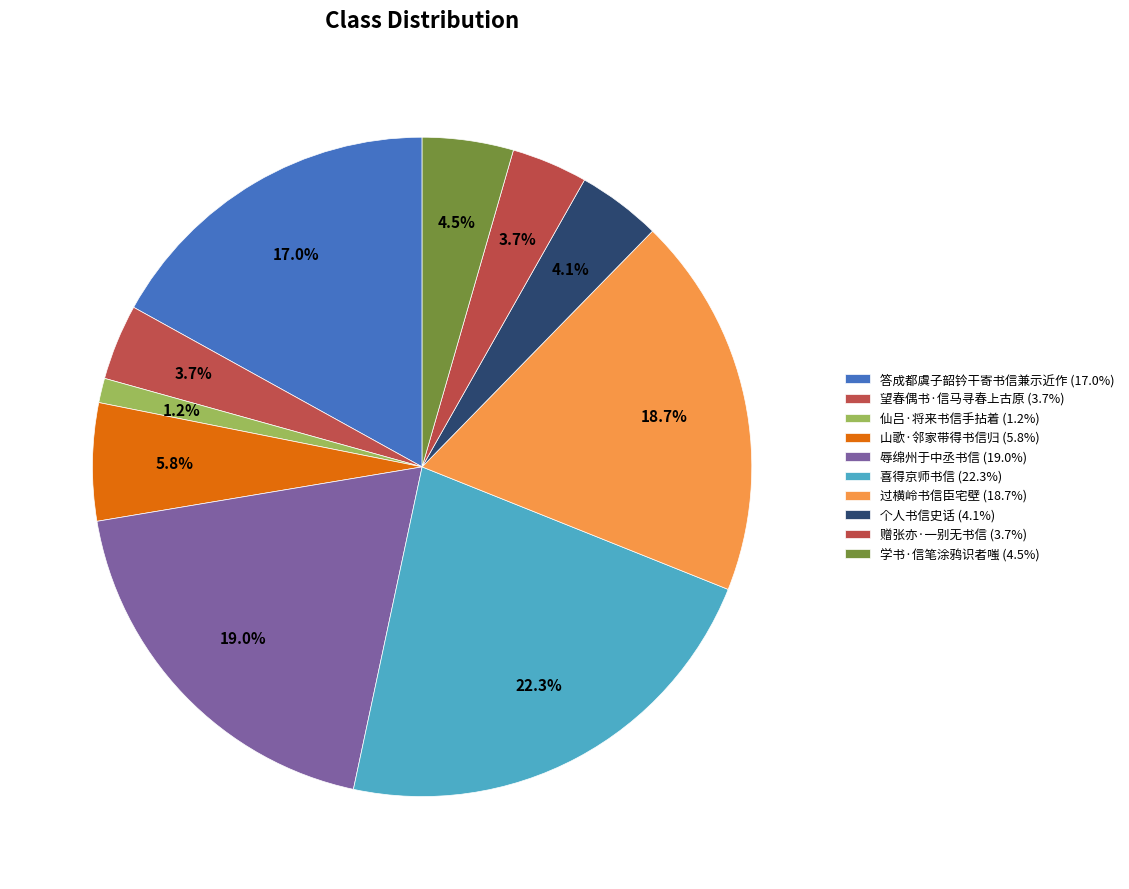

How many slices are in this pie chart?

10